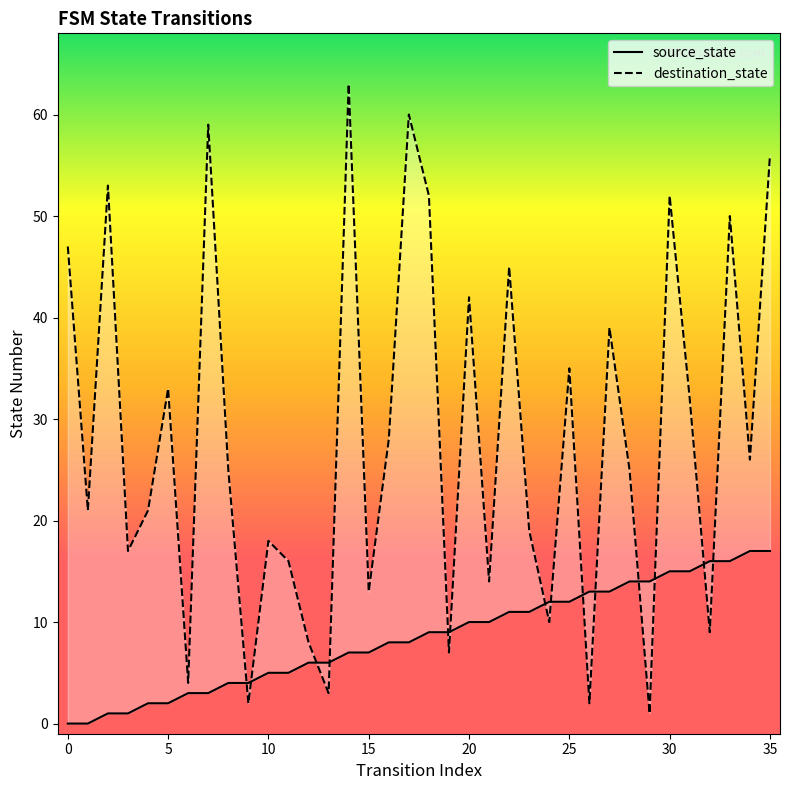

Between 20 and 35, which series saw the biggest shift?

destination_state